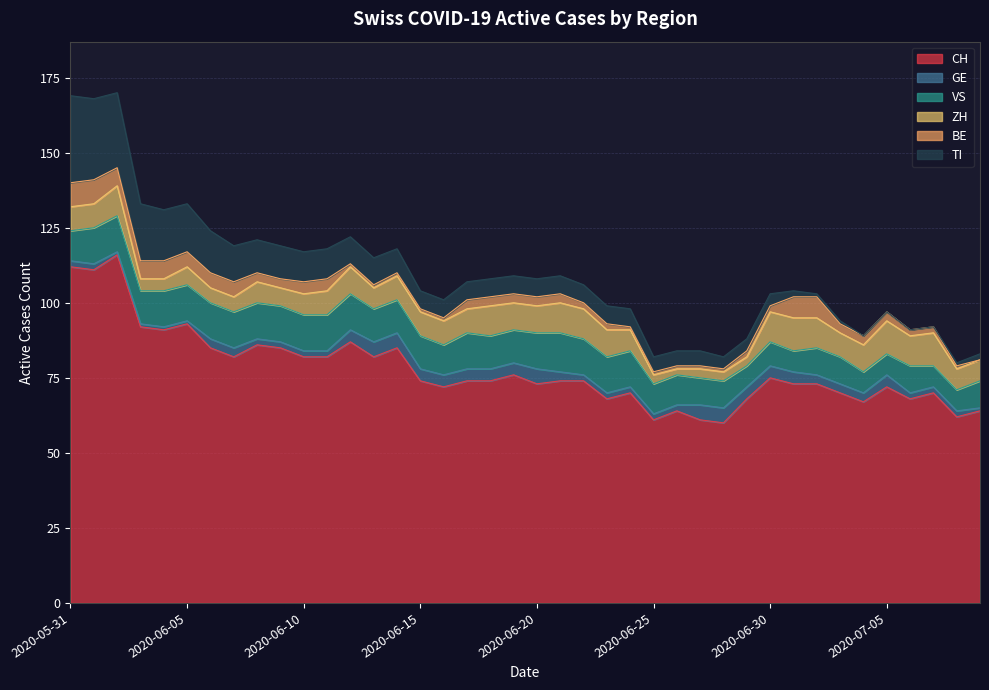

True or false: BE and VS cross at least once.

False